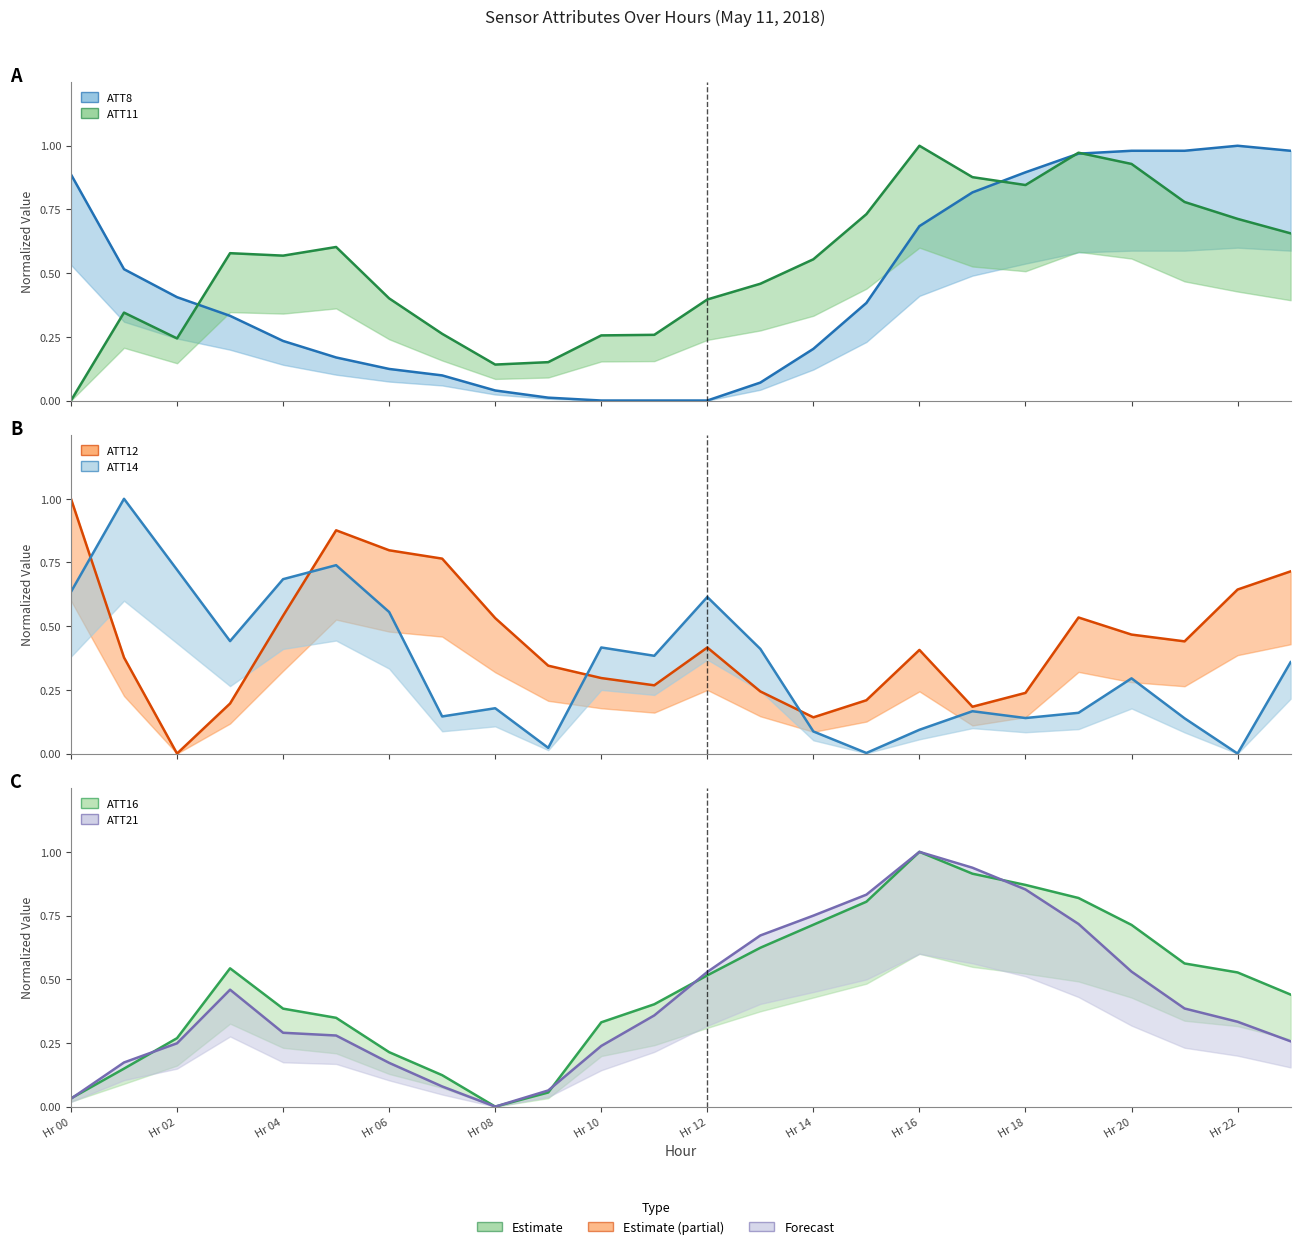

What is the average value of the ATT8 series?

0.4